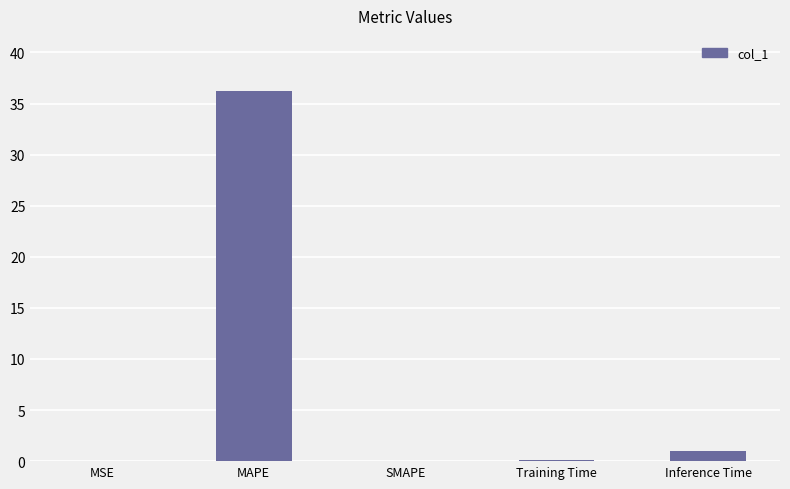

Where is the data nearest to the value 18?

Inference Time